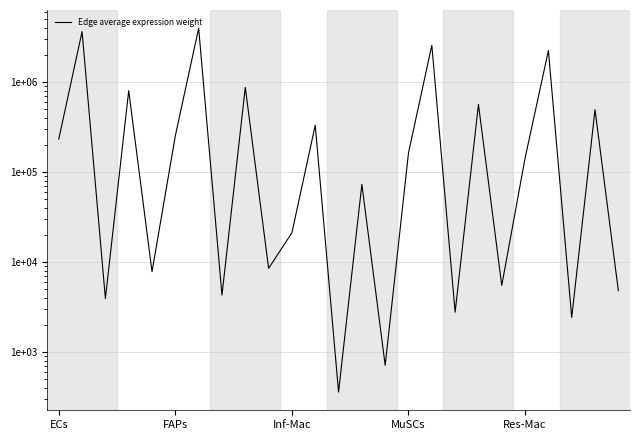

How many series are shown in this chart?

1